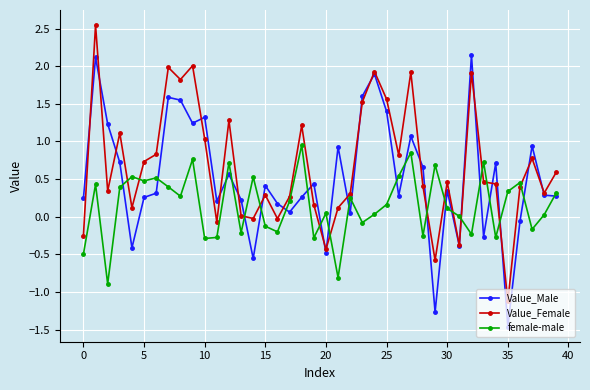

True or false: female-male has more than 1 interior local peaks.

True